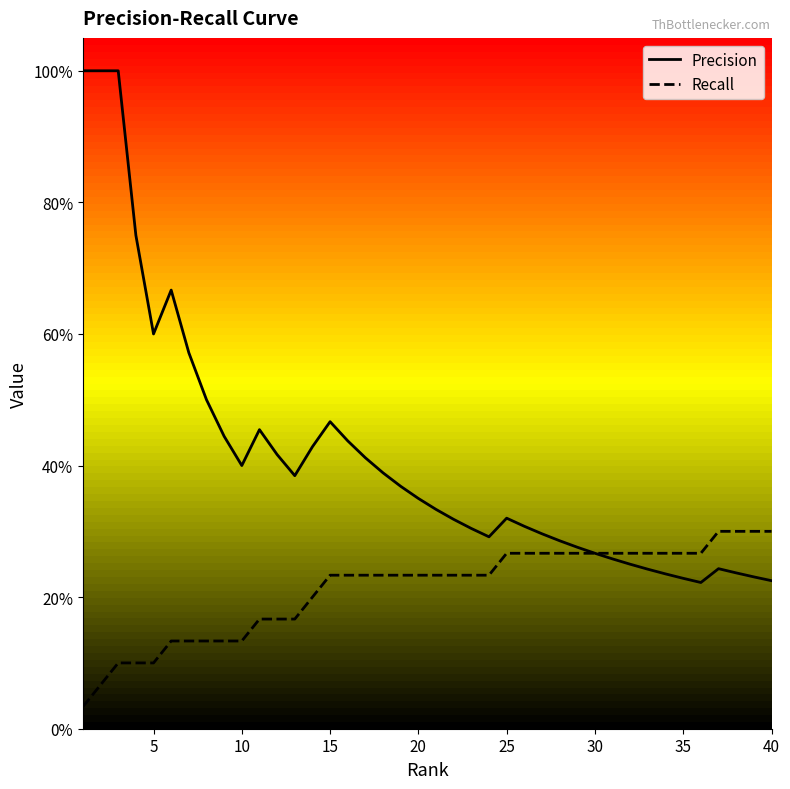

What is the difference between the second highest and minimum values in the Precision series?

0.8